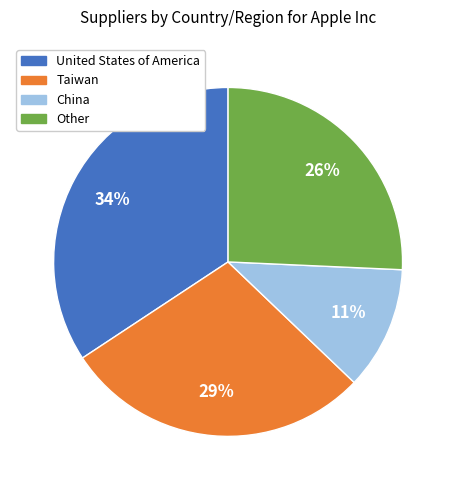

Between China and Other, which is larger?

Other